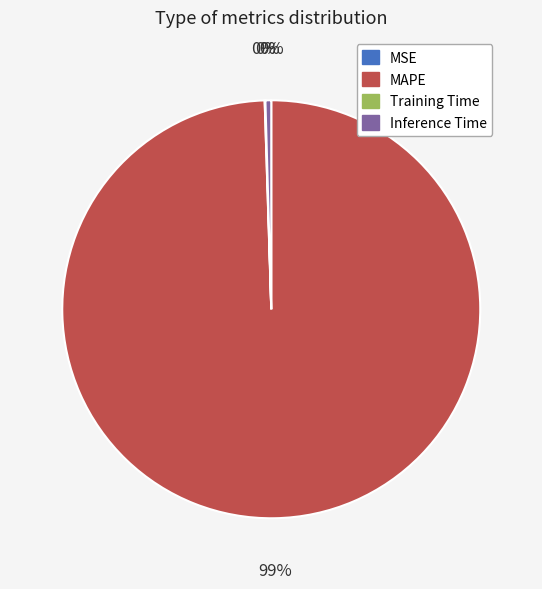

Is it true that MAPE is 89% of the pie?

False